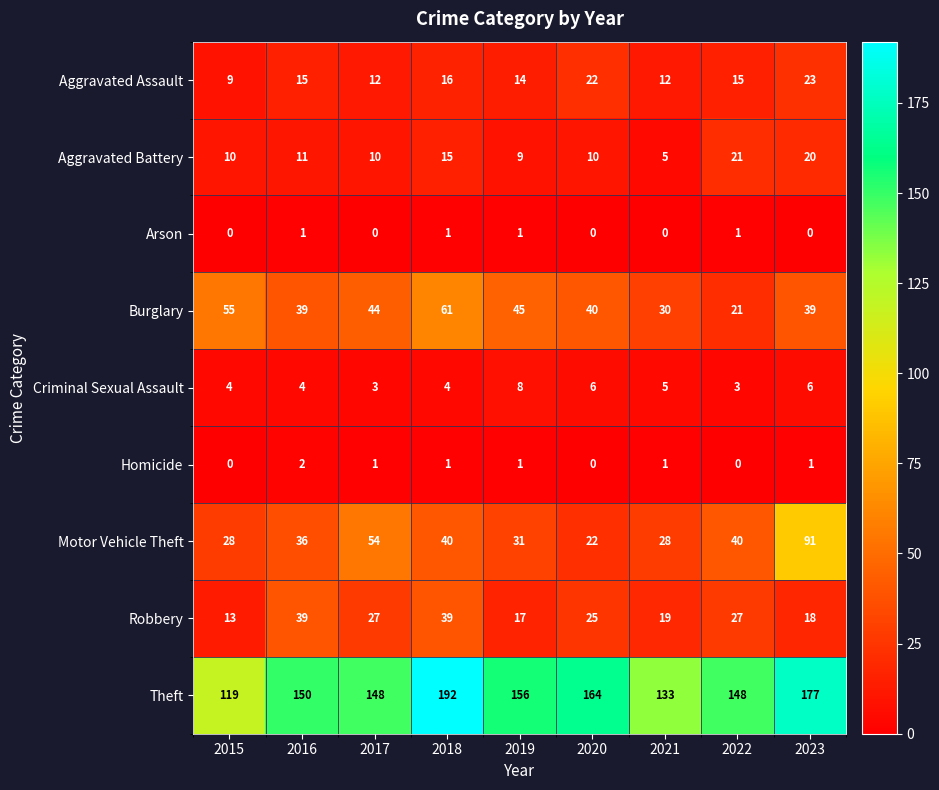

What is the difference between the Robbery values at 2023 and 2015?

5